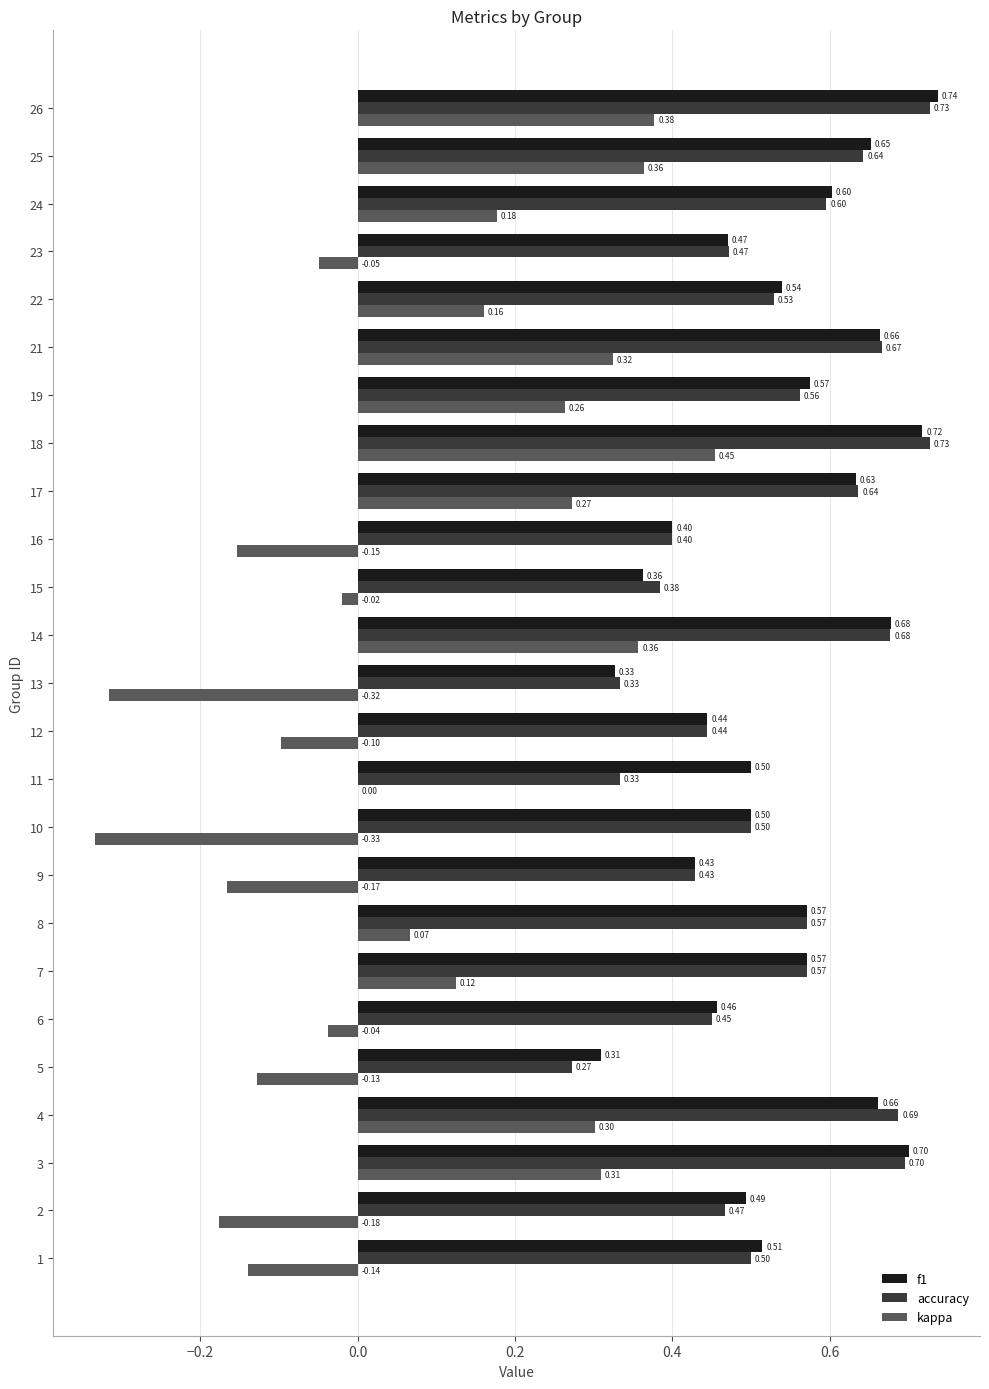

Between 7 and 9, which series saw the biggest shift?

kappa